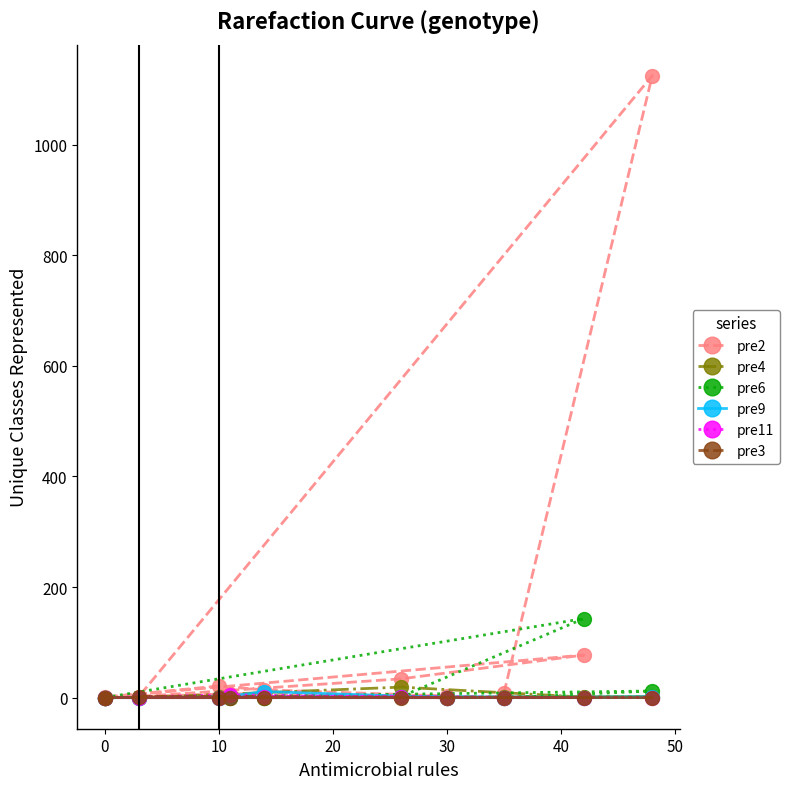

How many lines are shown in the chart?

6